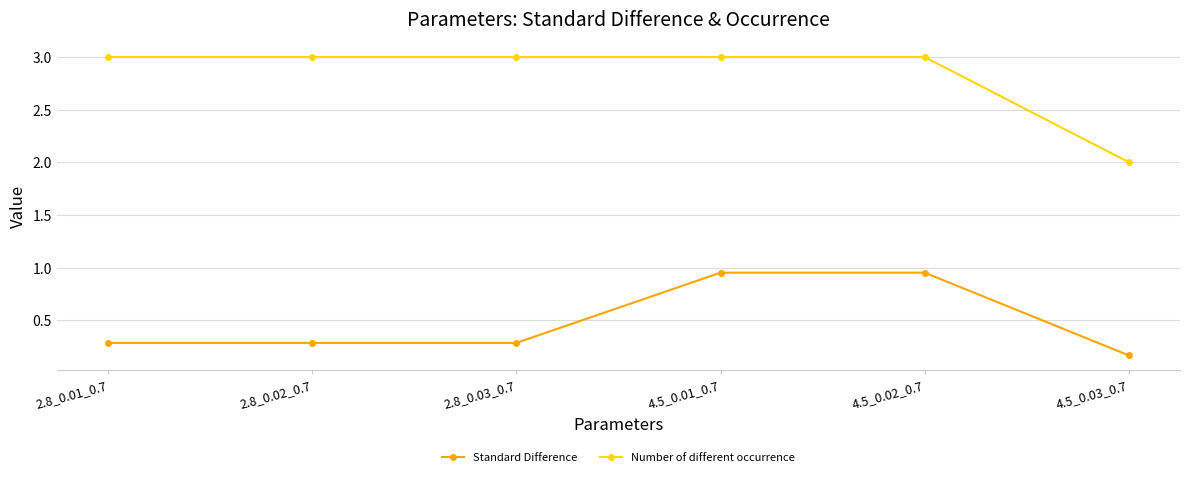

True or false: Number of different occurrence has more than 2 points higher than both neighbors.

False